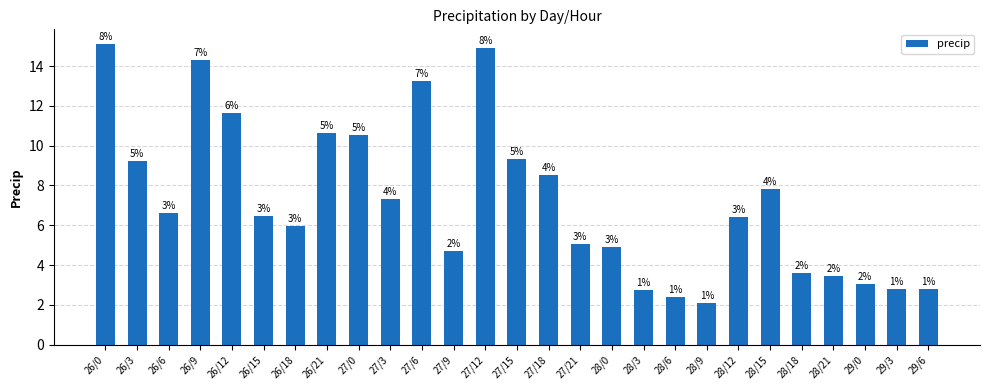

How many bars are there in total?

27